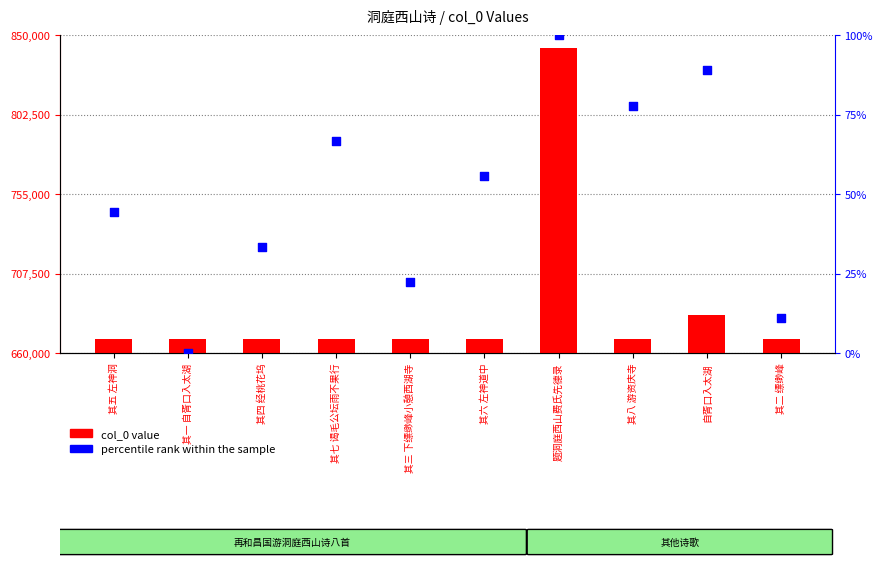

What are all the series names shown in the legend?

col_0, percentile rank within the sample